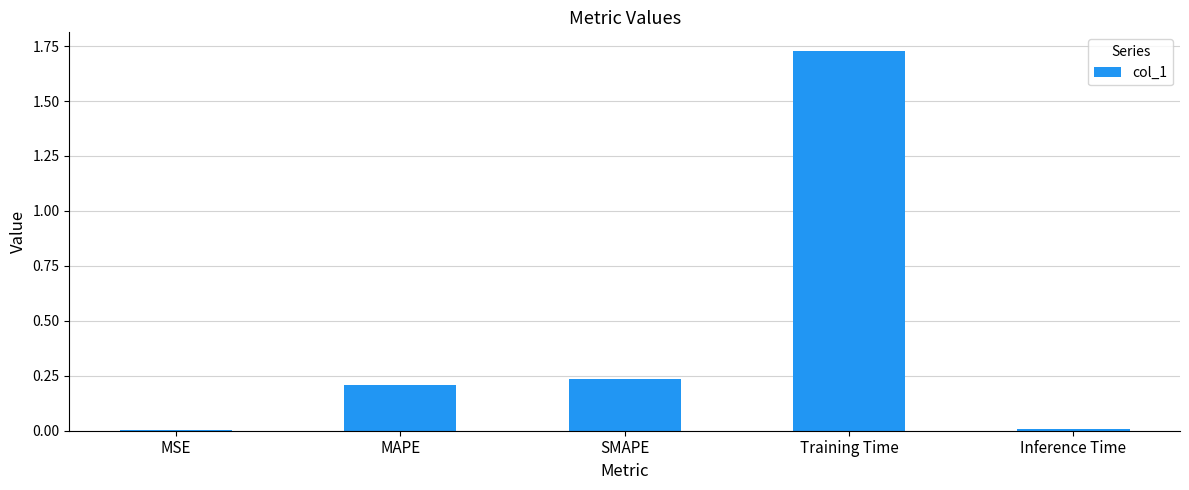

Between Training Time and MSE, which is larger?

Training Time